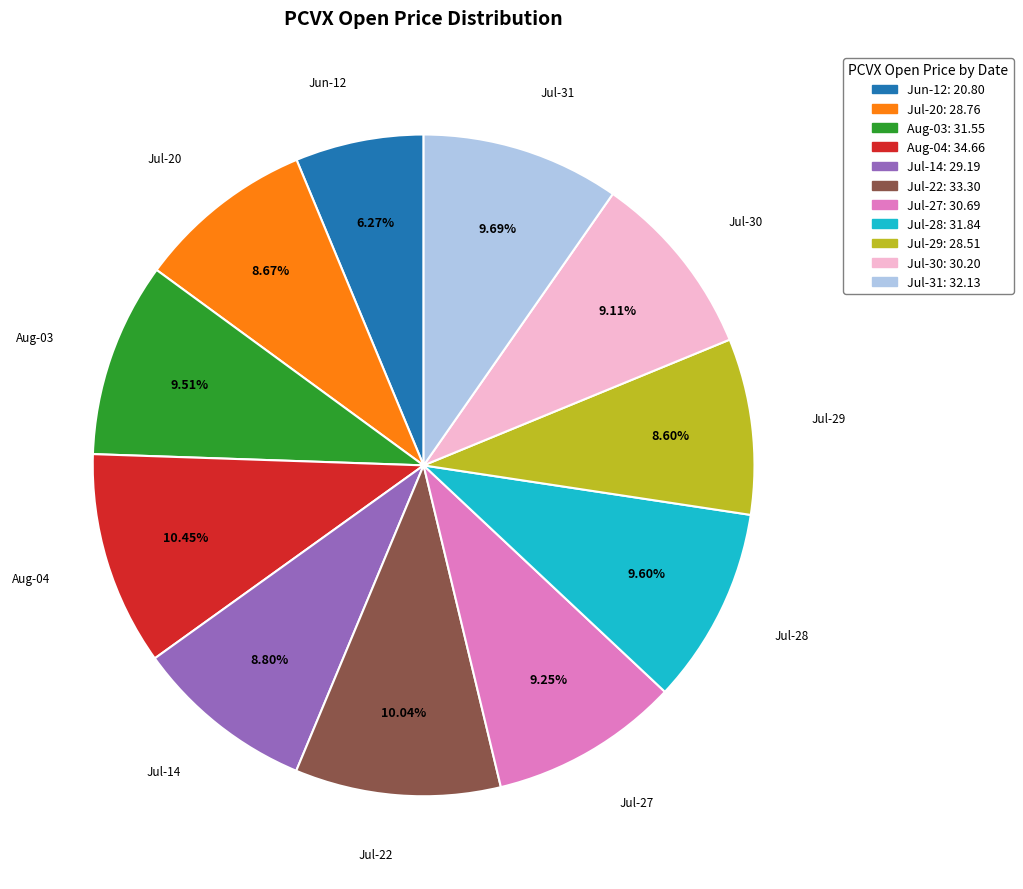

Is there a majority slice in this chart?

No